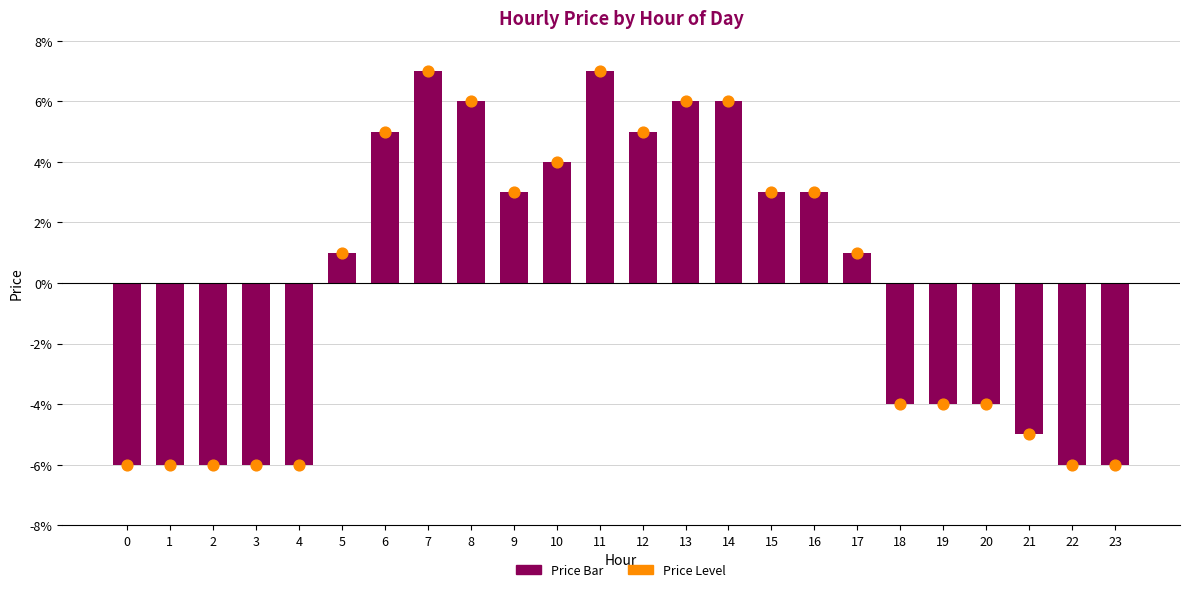

Which series has the widest spread of Y values?

price level